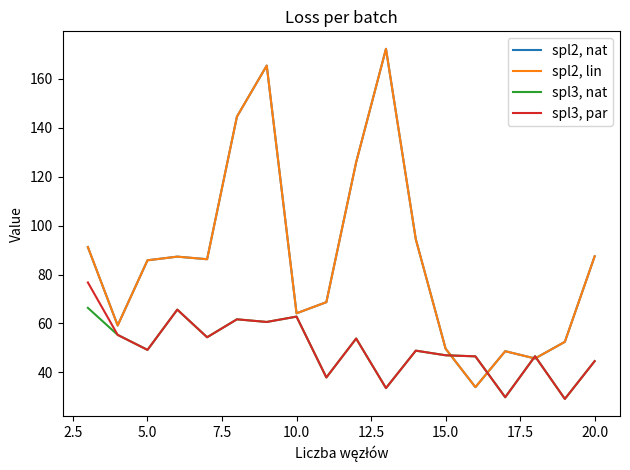

Is this an area chart (filled region under the line)?

No